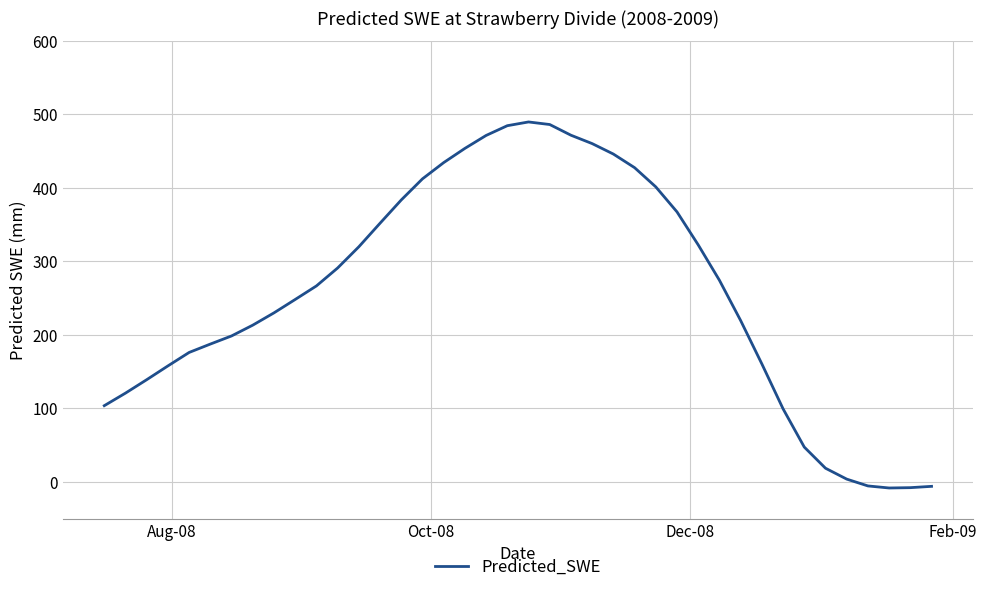

What is the greatest value displayed?

489.8